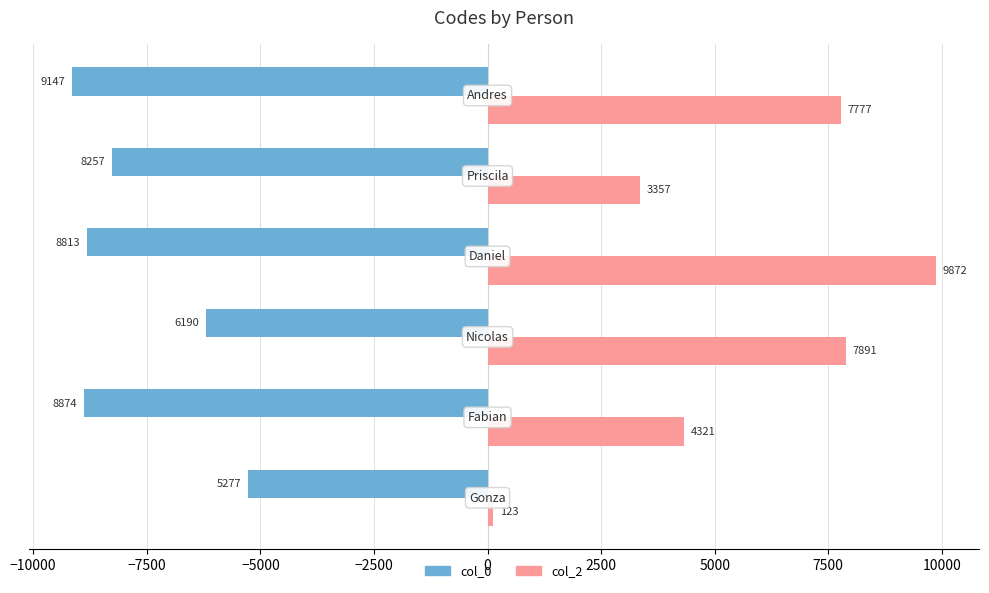

How many values in the col_0 series are below -8257?

3